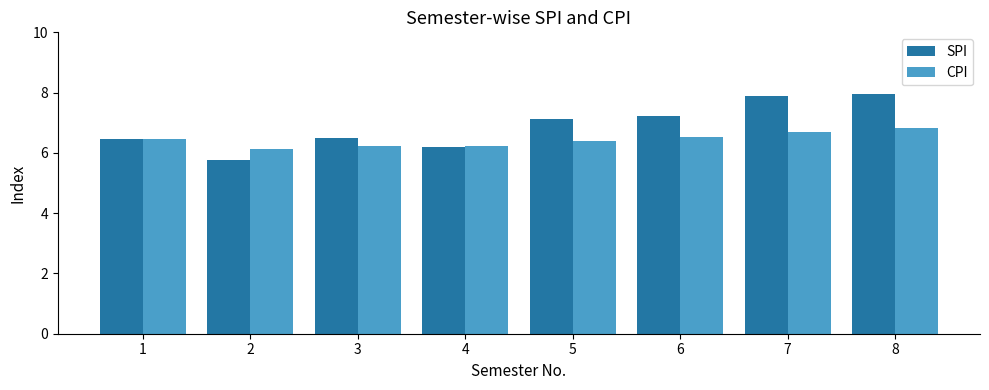

List the series in order of their overall mean, lowest first.

CPI, SPI